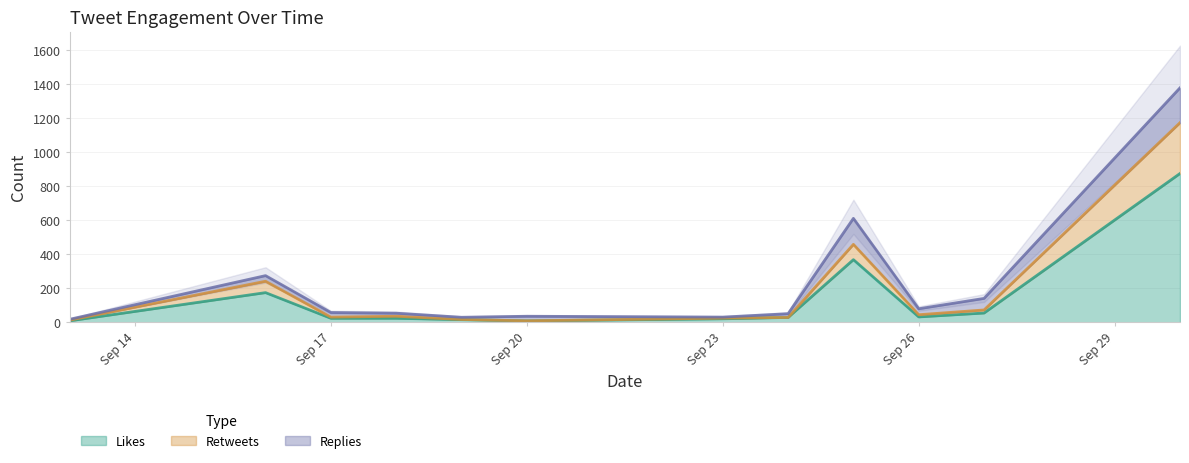

What is the value of the replies_count point at the 7th from the left?

8